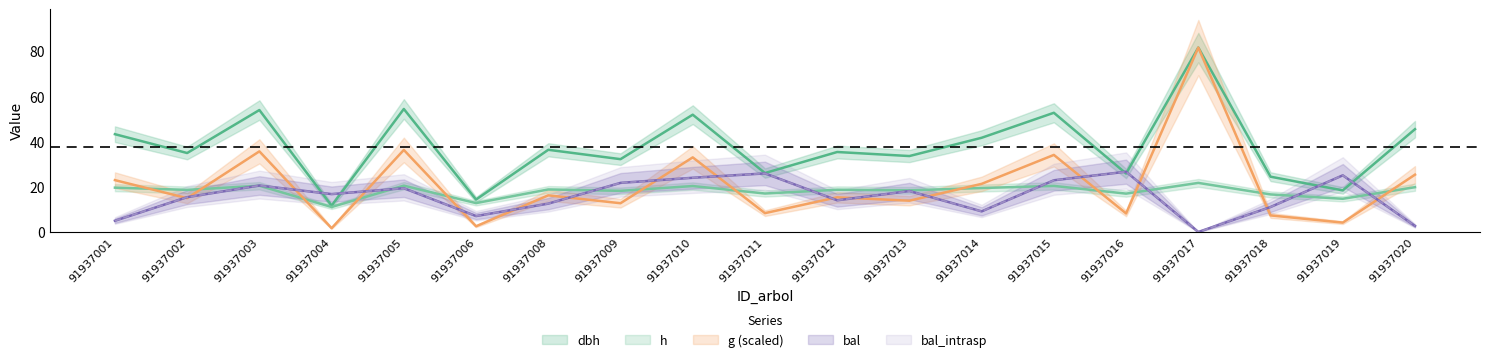

List the series in order of their peak value, lowest first.

h, bal, bal_intrasp, dbh, g